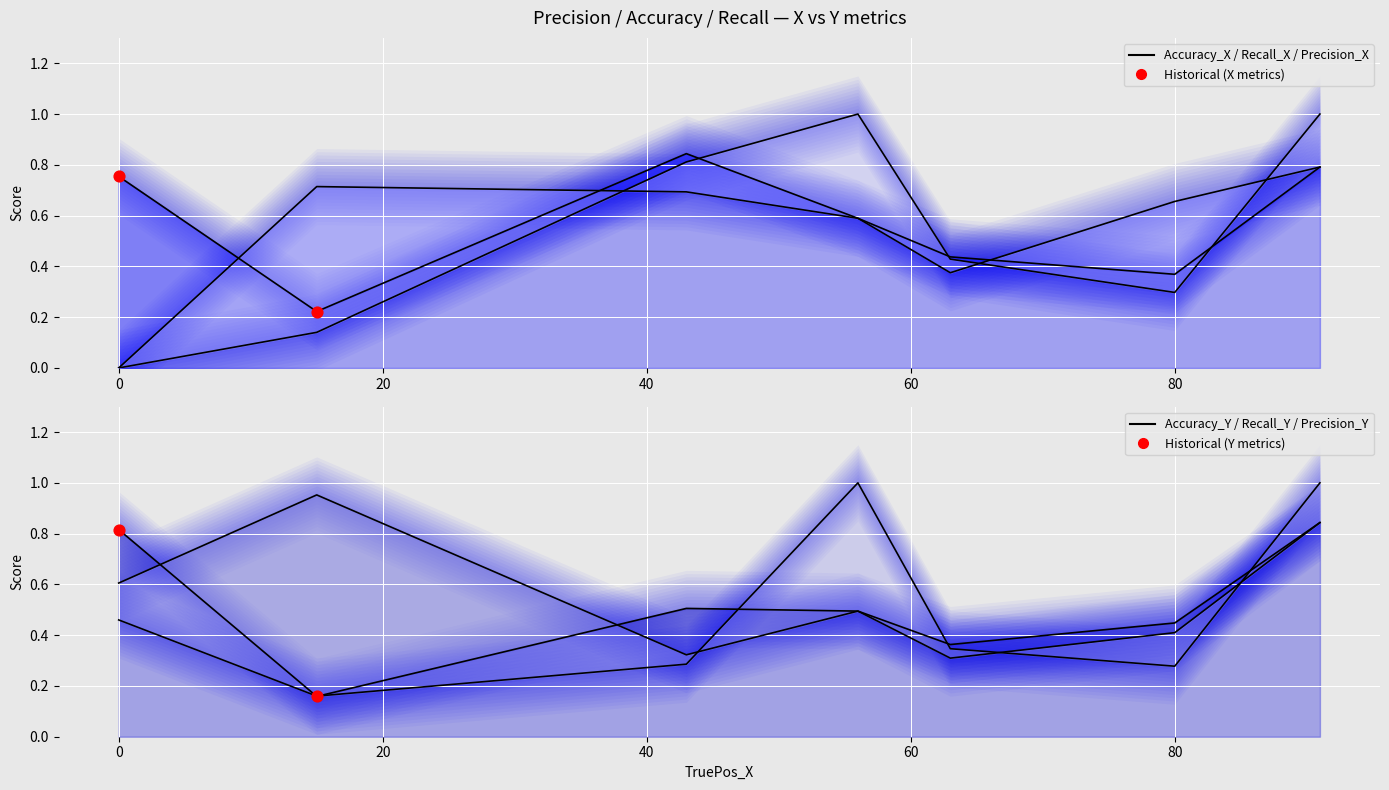

What is the total value across all series at 60?

2.3